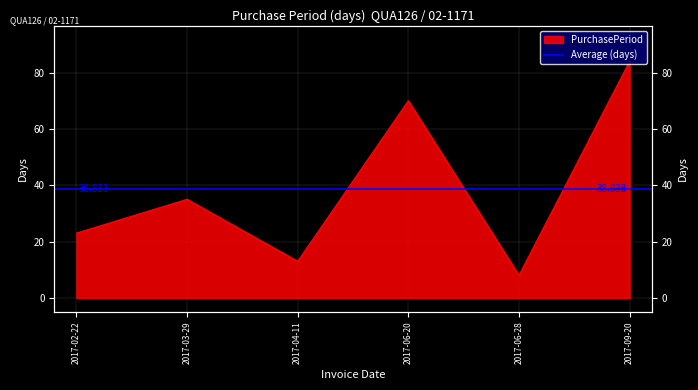

What is the label of the 2nd point from the left?

2017-03-29